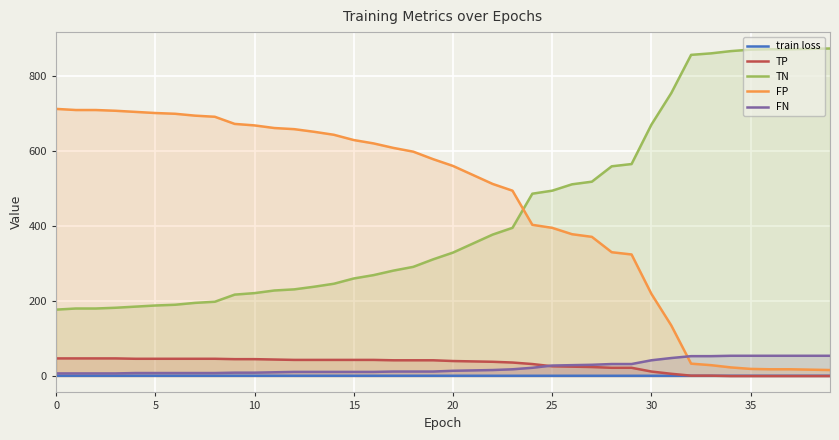

What is the label of the 39th point from the left?

38